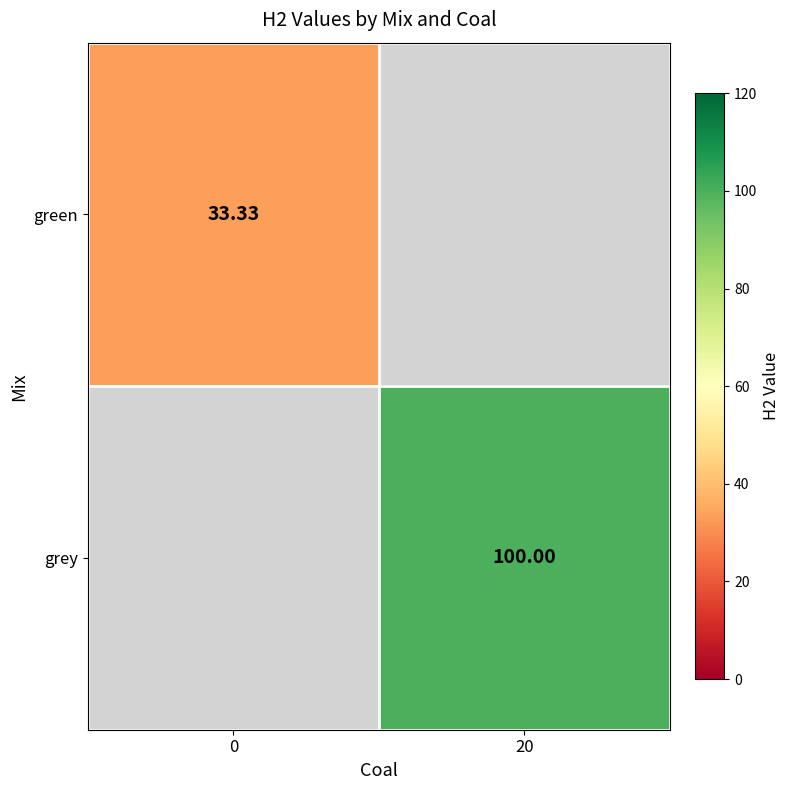

At how many categories does at least one series exceed 80?

1